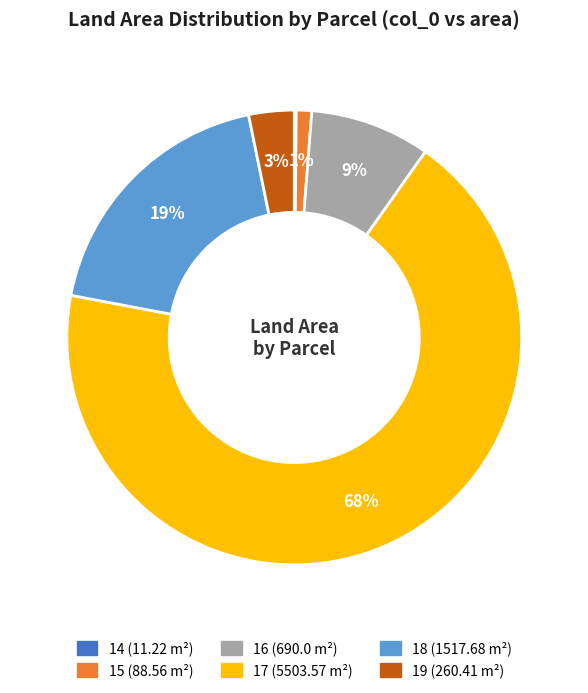

The 16 (690.0 m²) slice represents 9% of the pie. True or false?

True